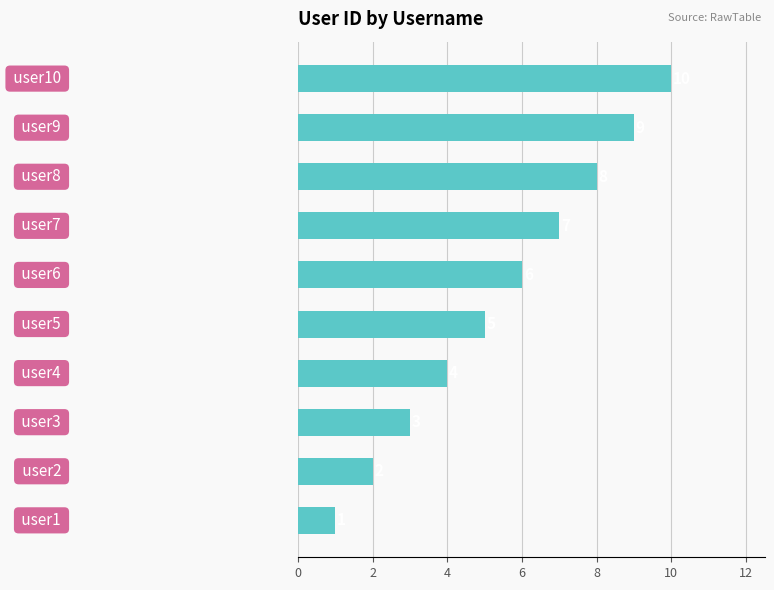

How many categories are shown in the chart?

10